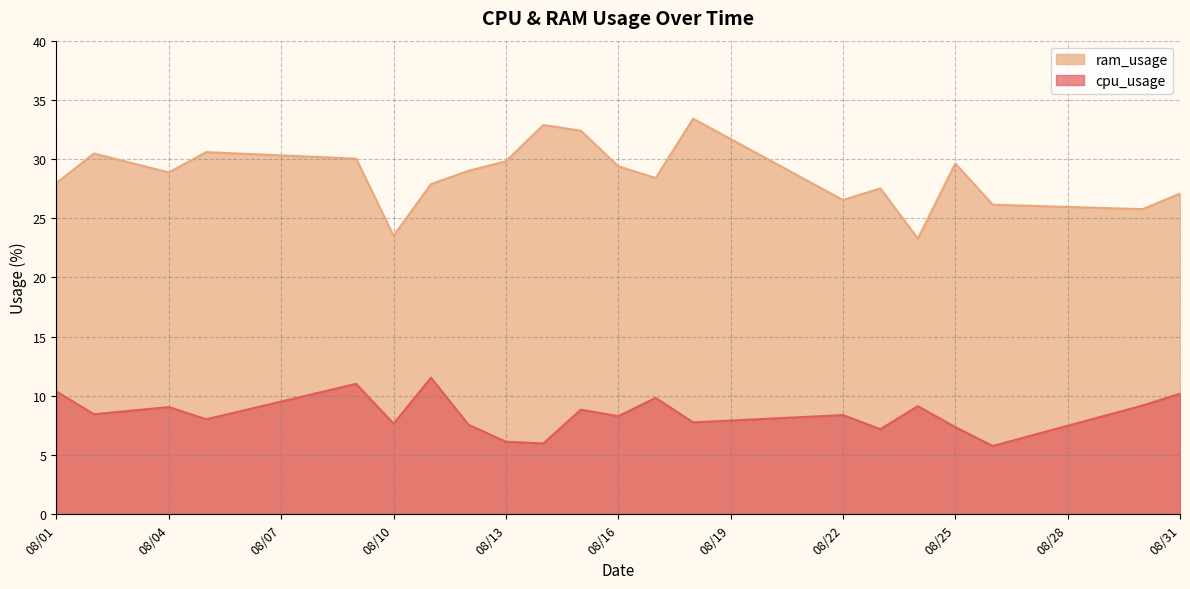

What is the maximum value shown in the chart?

33.4